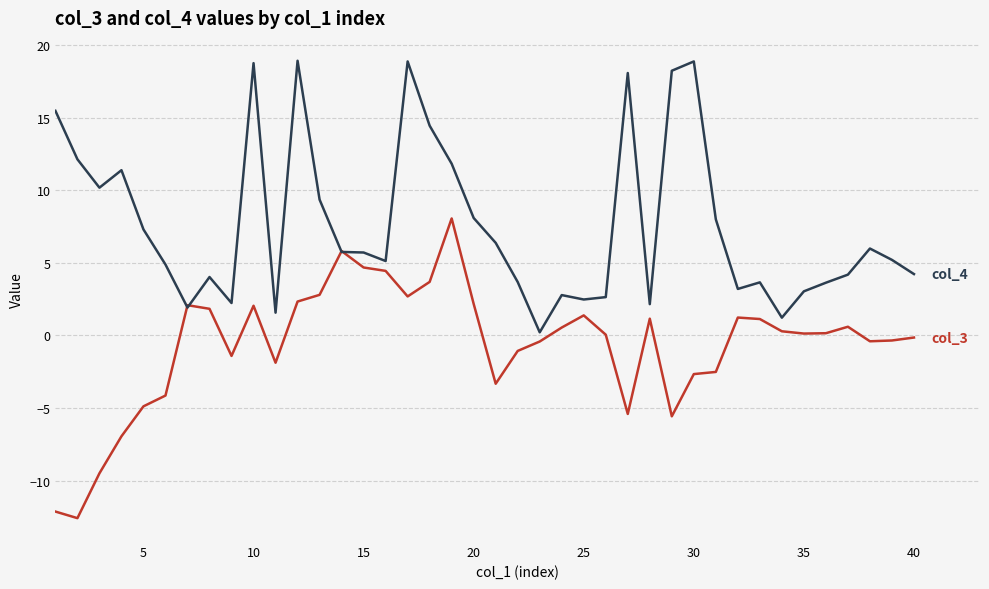

What is the smallest value displayed?

-12.6